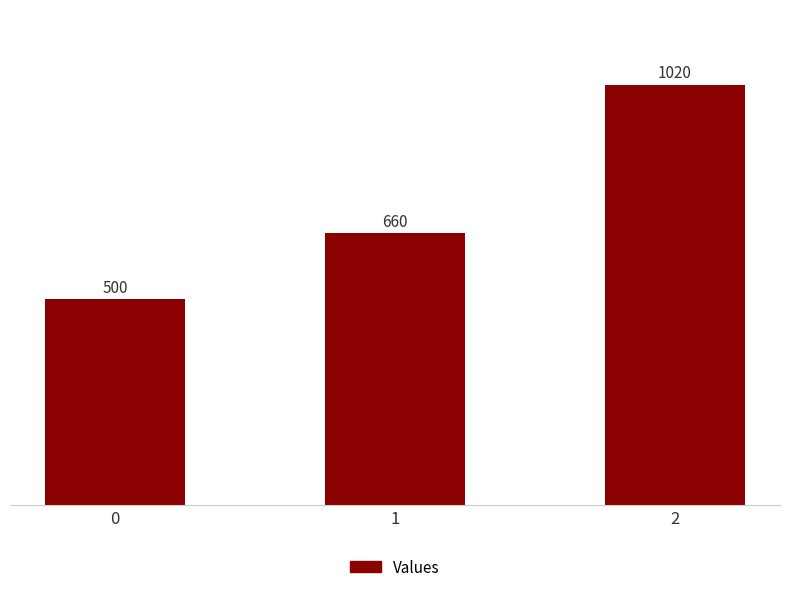

Reading right to left, extract all data points from this chart.

2=1020	1=660	0=500